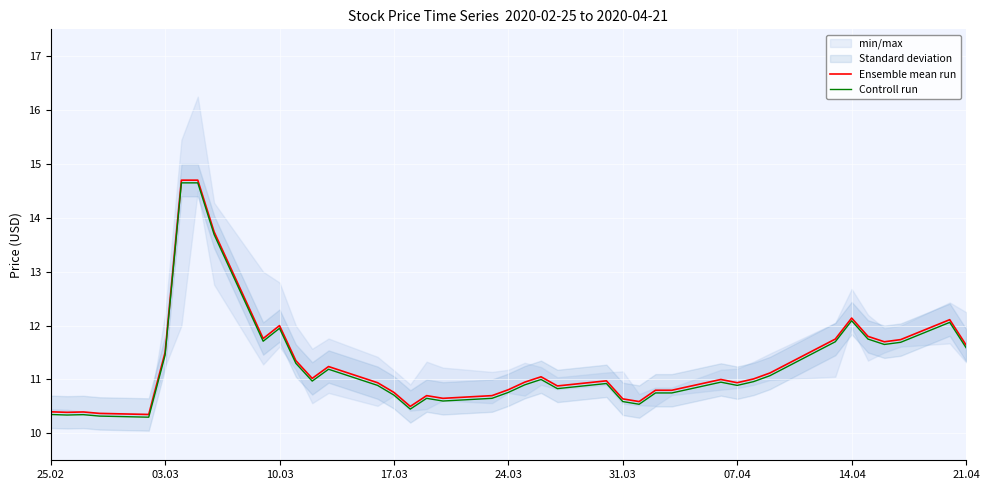

What is the maximum value for Ensemble mean run?

14.7